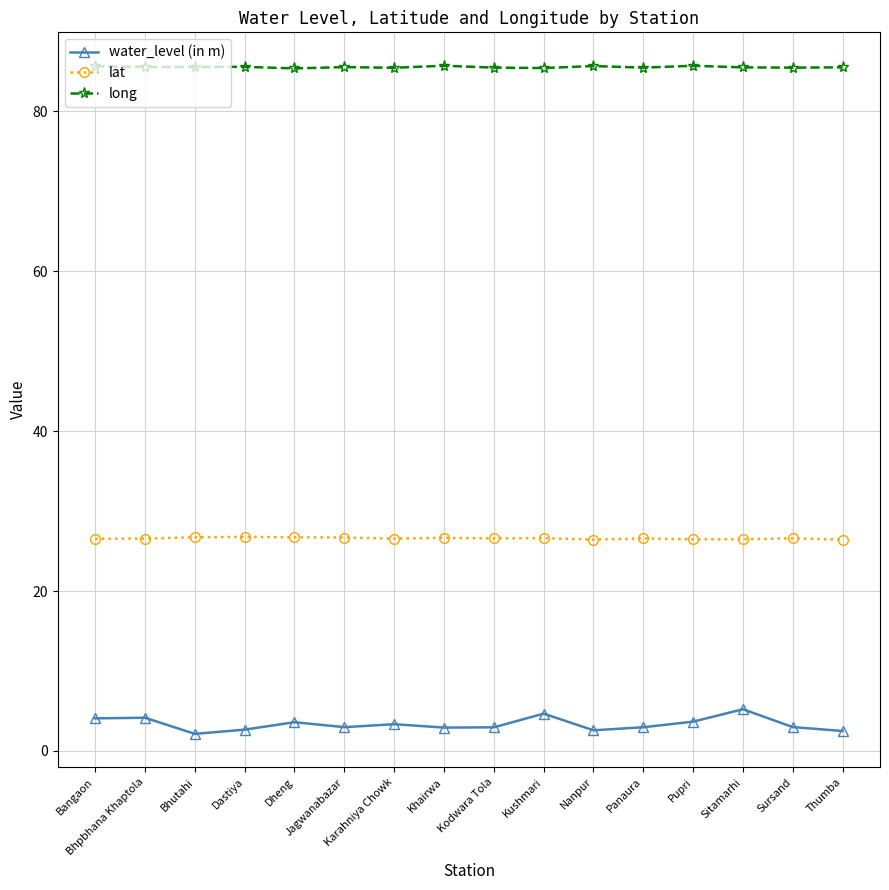

What is the sum of the long values at Bhpbhana Khaptola and Panaura?

171.0